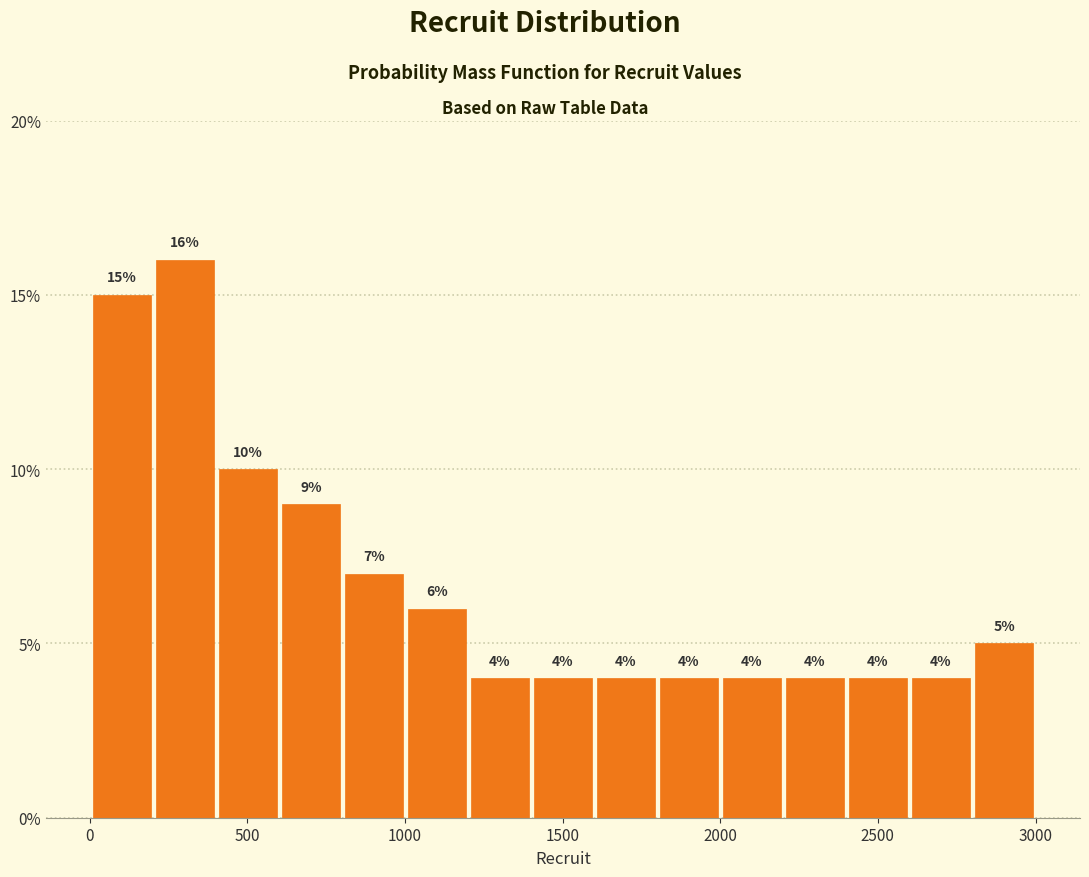

Read against the x-axis, roughly where is the centre of the tallest bar?

300